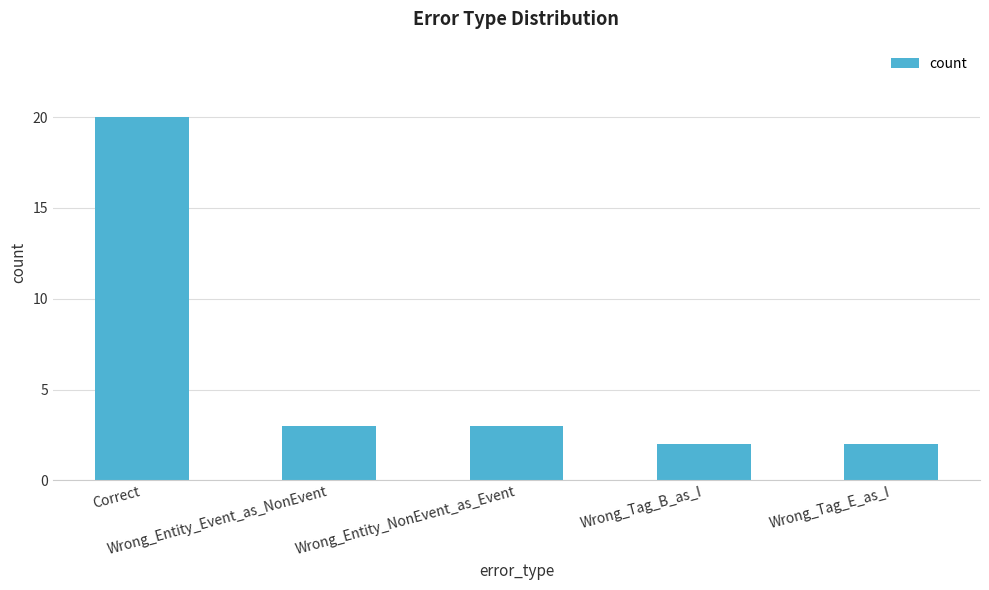

What is the ratio of the value at Wrong_Tag_E_as_I to the value at Correct?

0.1